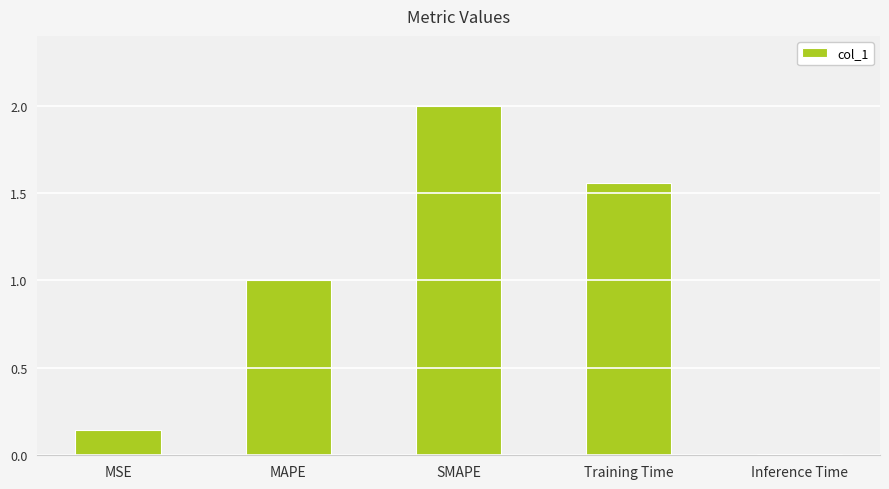

What is the sum of all values?

4.7